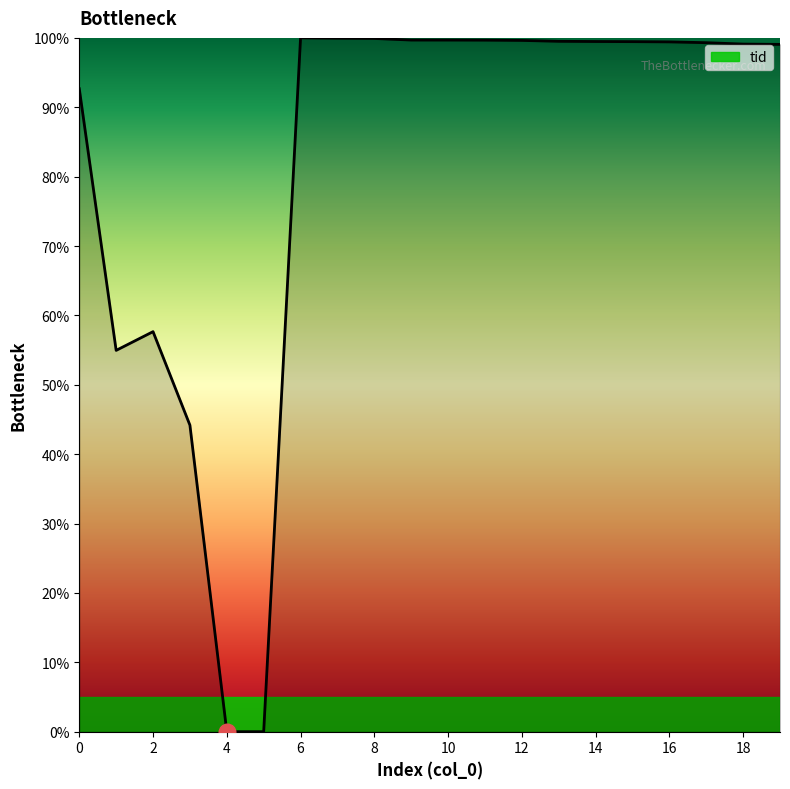

What is the difference between the maximum and minimum values?

100.0